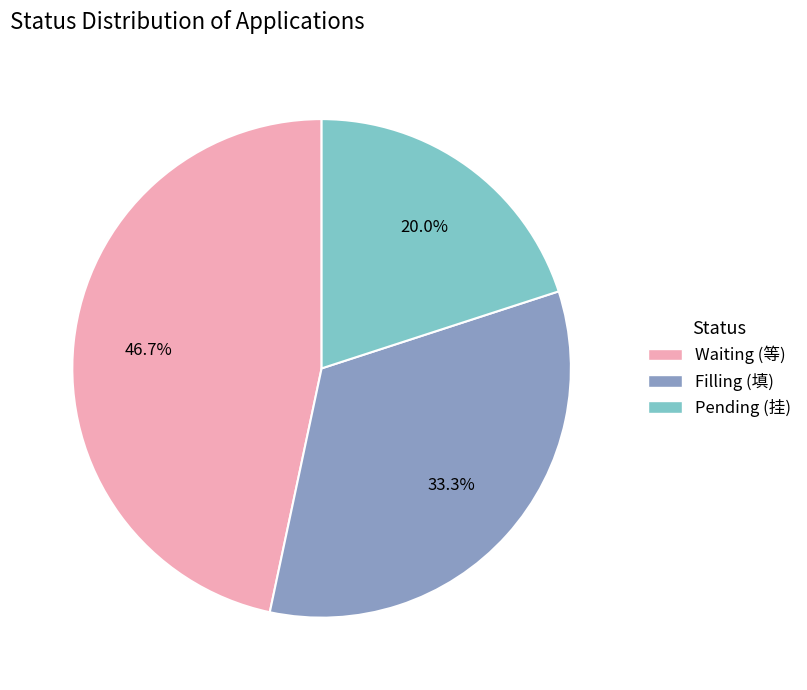

How many slices are in this pie chart?

3